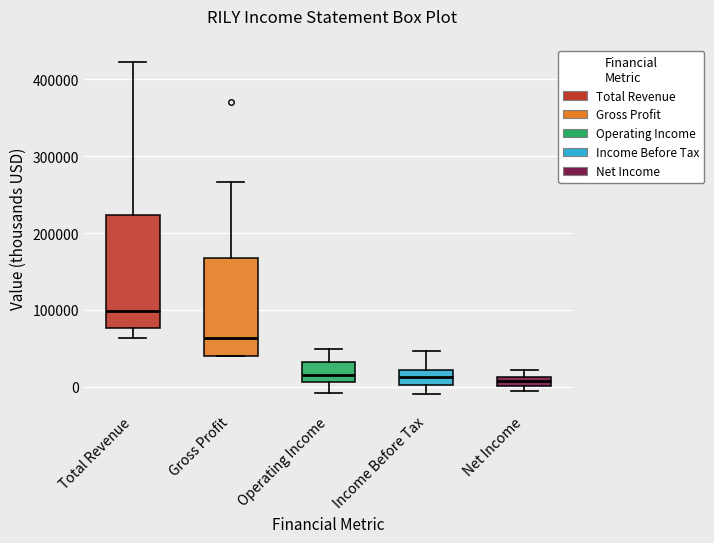

Comparing the boxes themselves (not the whiskers), which one is the tallest?

Total Revenue